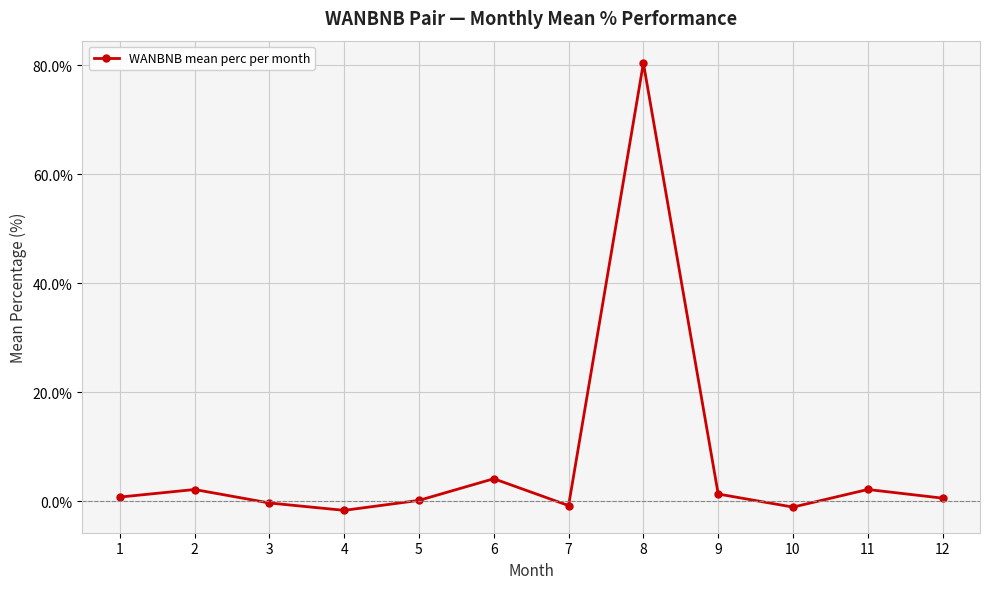

Which category has the highest value across all series?

8